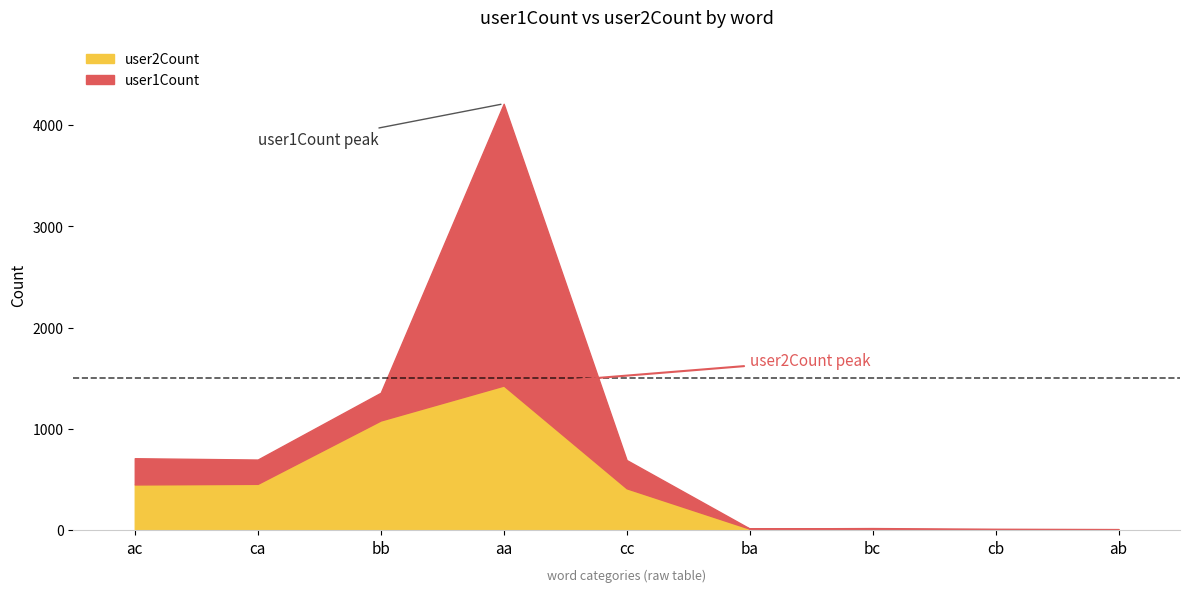

Rank the series at ab from highest to lowest value.

user2Count, user1Count